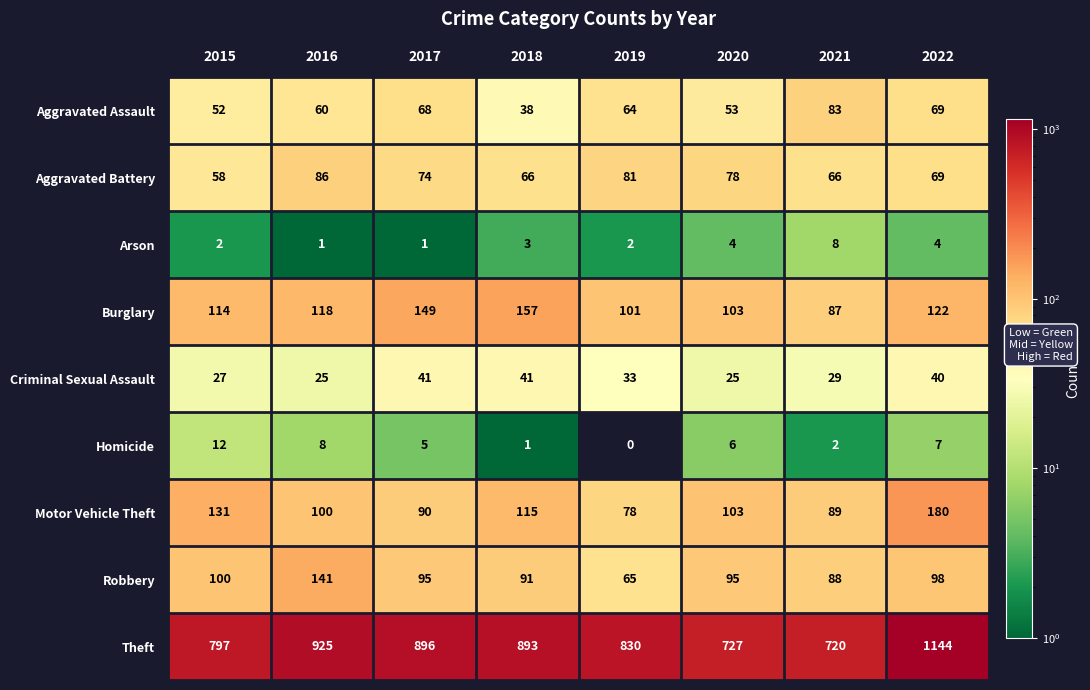

Is the value of Burglary at 2019 greater than the value of Arson at 2017?

Yes